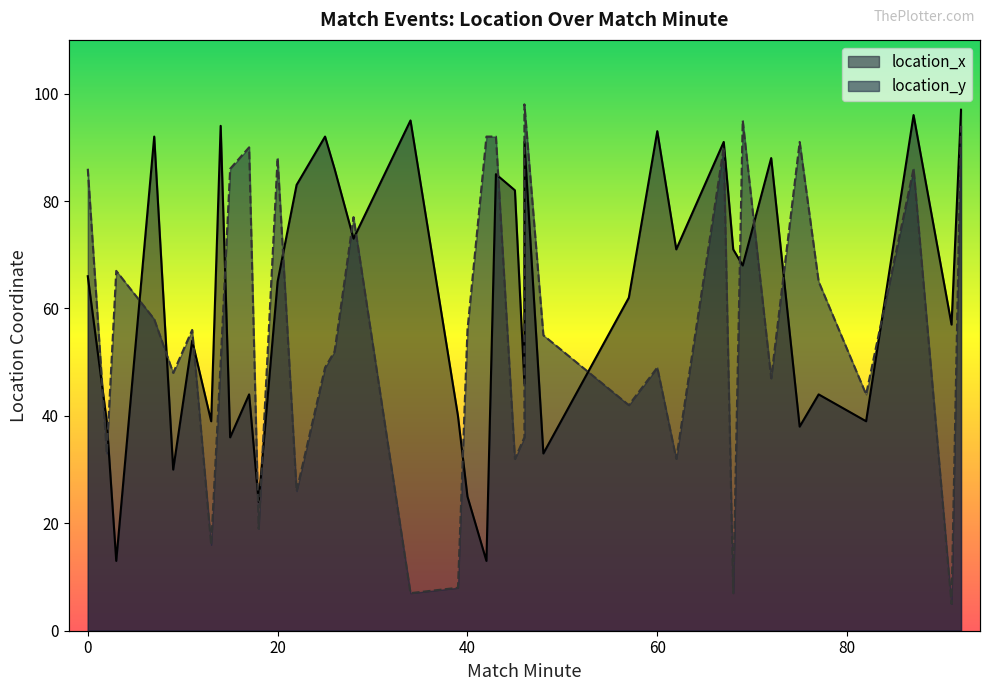

At which category does the data reach its first local valley?

2